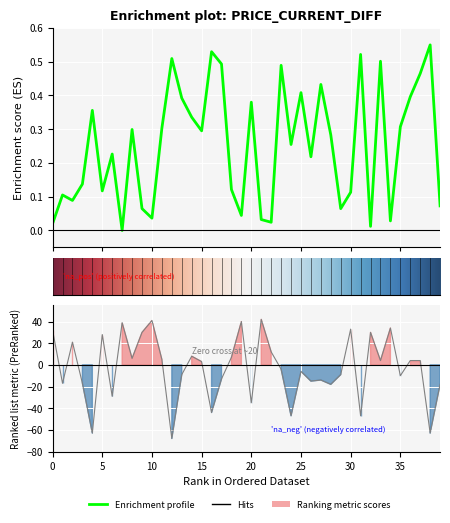

How many values in the price series exceed 0?

39